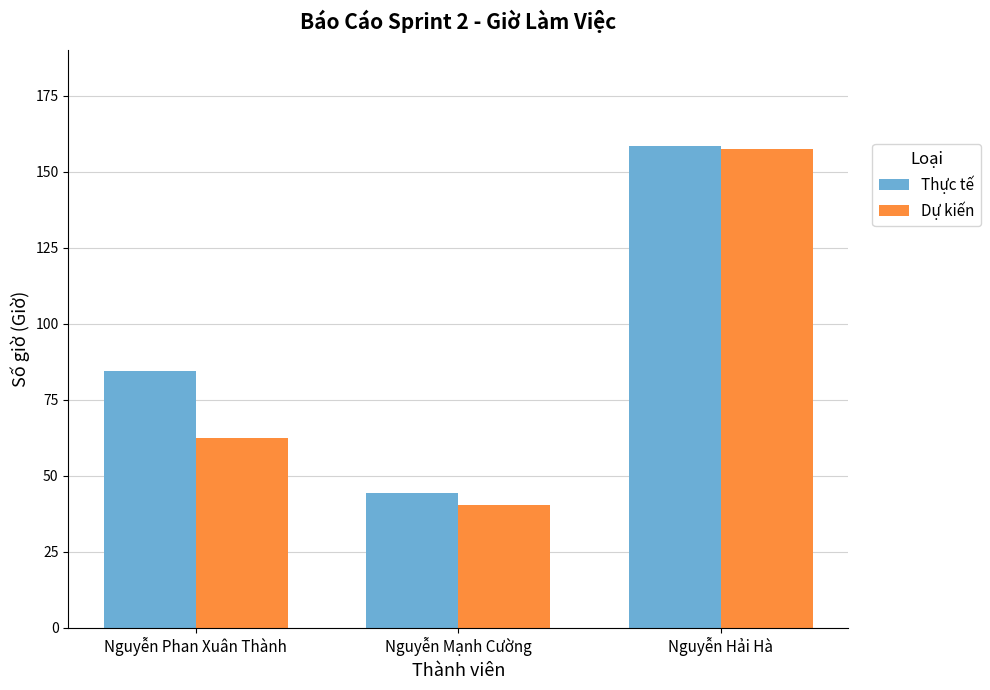

At which label is Dự kiến closest to 98?

Nguyễn Phan Xuân Thành